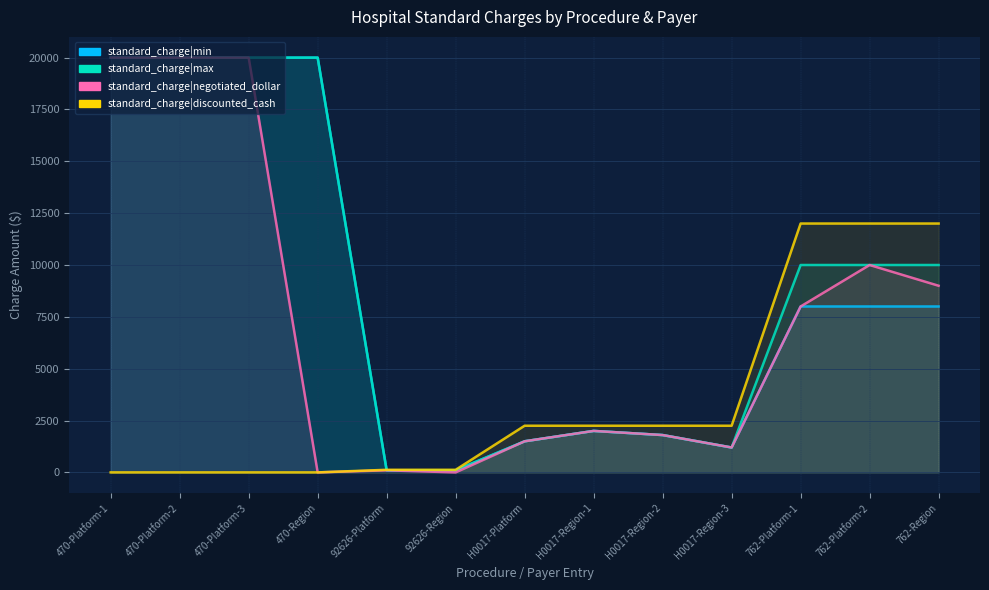

How many data points in standard_charge|negotiated_dollar are above 2000?

6